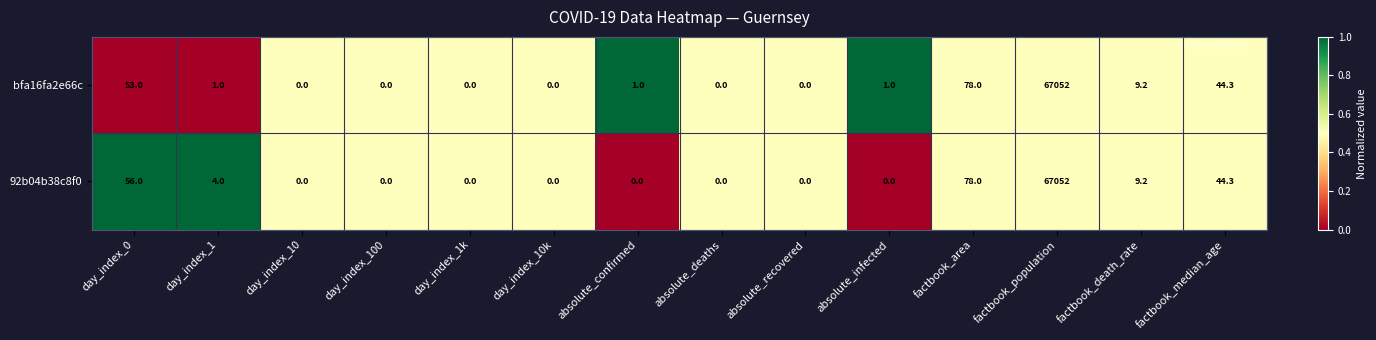

True or false: bfa16fa2e66c has a value of 53.0 at day_index_0.

True